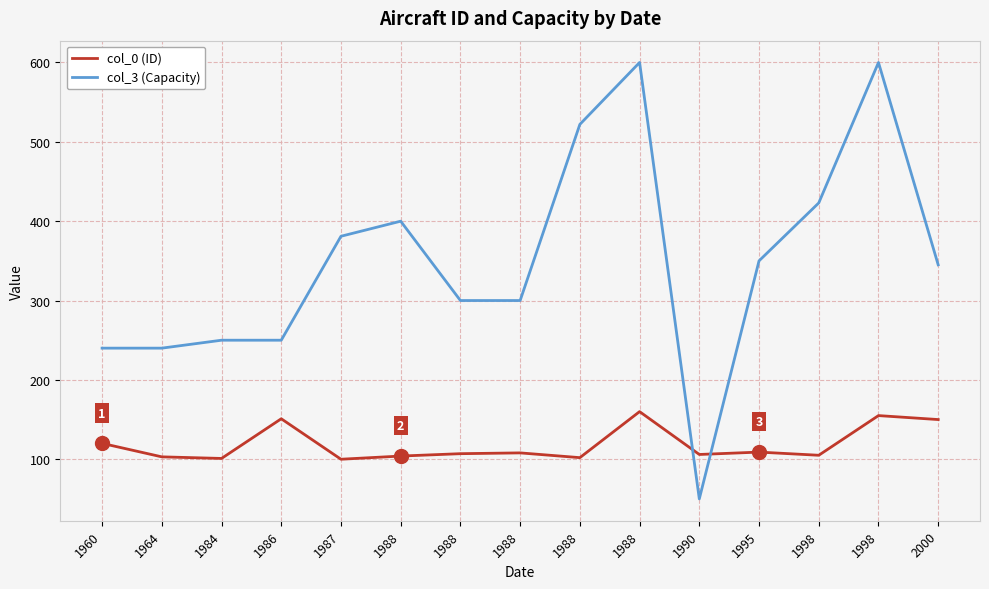

Is the value of col_0 (ID) at 1988 greater than the value of col_3 (Capacity) at 1964?

No